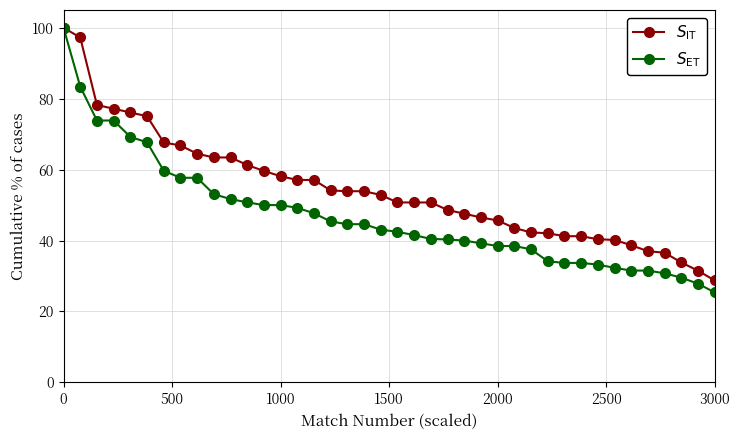

List the series in order of their peak value, lowest first.

$S_{\mathrm{IT}}$, $S_{\mathrm{ET}}$